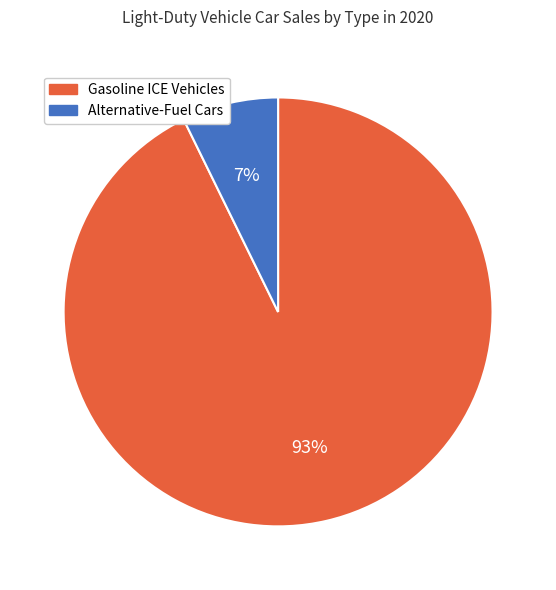

To the nearest percent, what is the combined percentage of Gasoline ICE Vehicles and Alternative-Fuel Cars?

100%